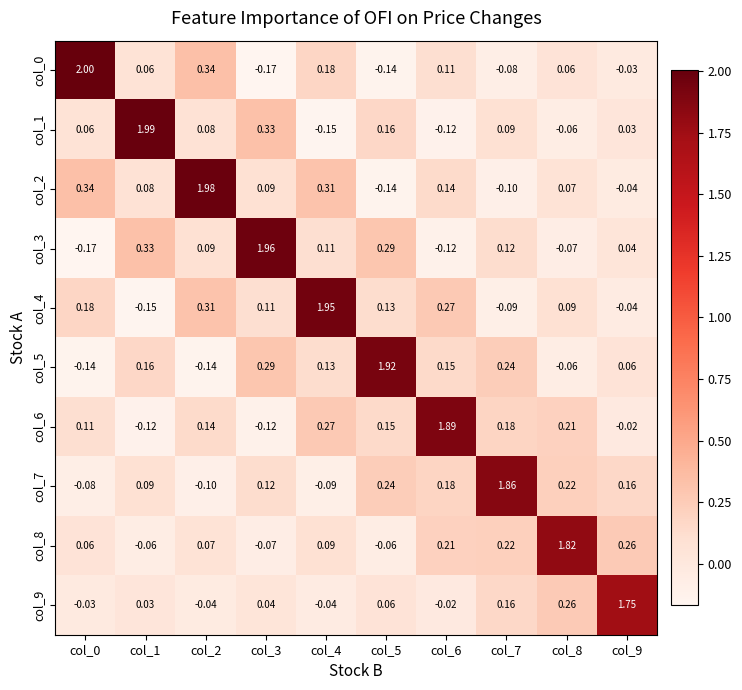

How many positive values does the col_0 series have?

6